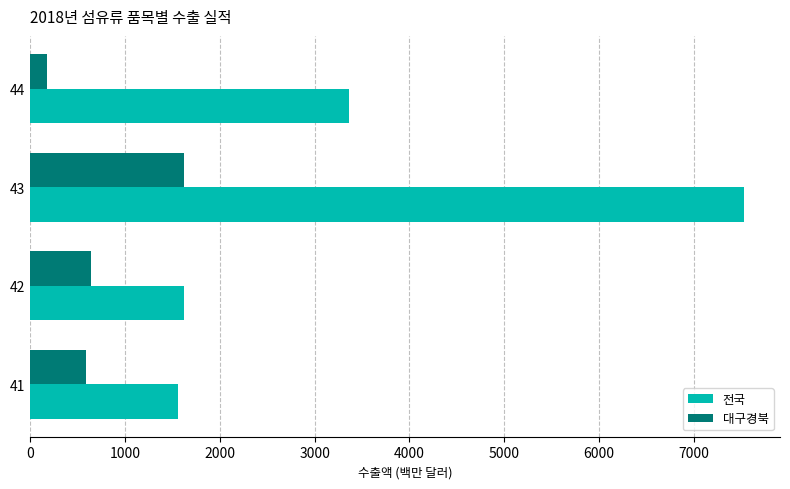

Between 42 and 44, which series saw the biggest shift?

전국